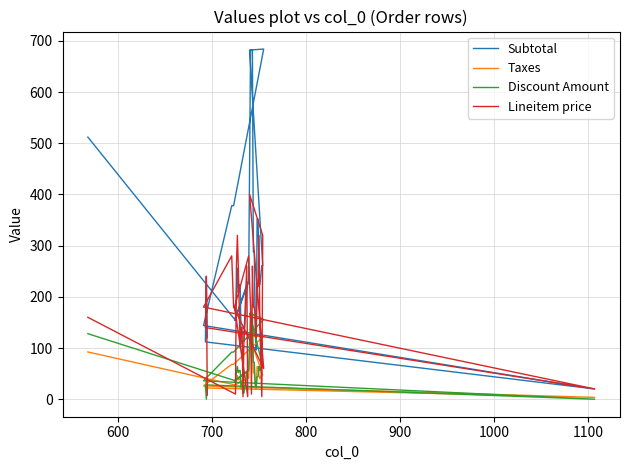

What is the sum of all Discount Amount values?

2364.0